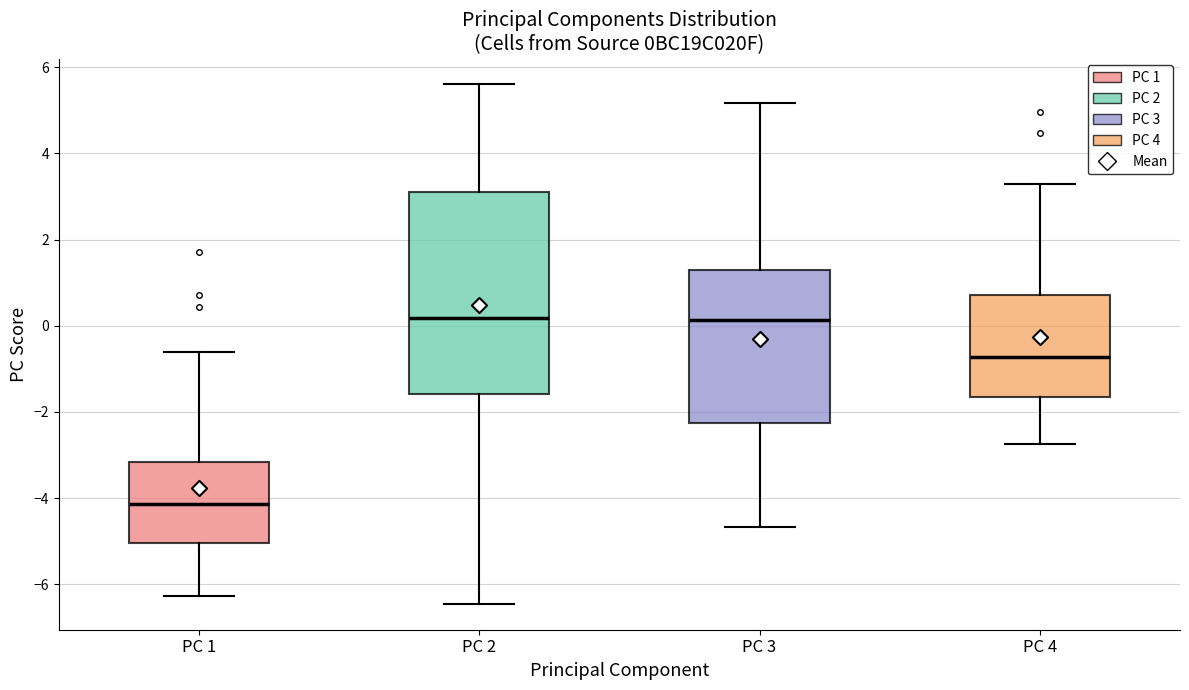

Reading left to right, read every box against the y-axis: the position of its median line, the range the box covers, and the ends of its whiskers. The values are not printed on the chart, so give them approximately, as read against the axis.

PC 1: median -4.2, box -5.0 to -3.2, whiskers -6.2 to -0.6
PC 2: median 0.2, box -1.6 to 3.0, whiskers -6.4 to 5.6
PC 3: median 0.2, box -2.2 to 1.2, whiskers -4.6 to 5.2
PC 4: median -0.8, box -1.6 to 0.8, whiskers -2.8 to 3.2